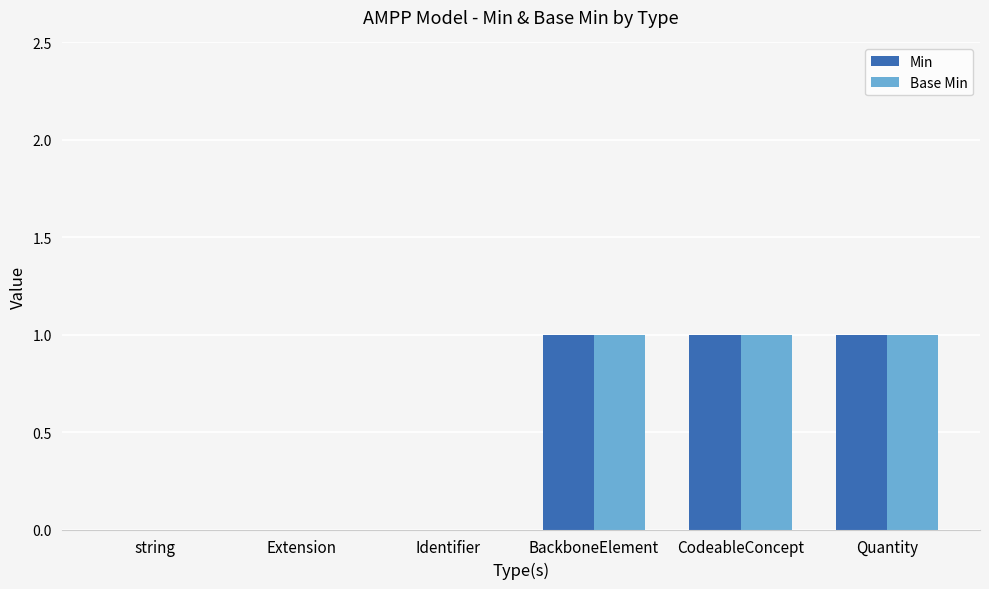

Is the value of Base Min at BackboneElement greater than the value of Min at Identifier?

Yes